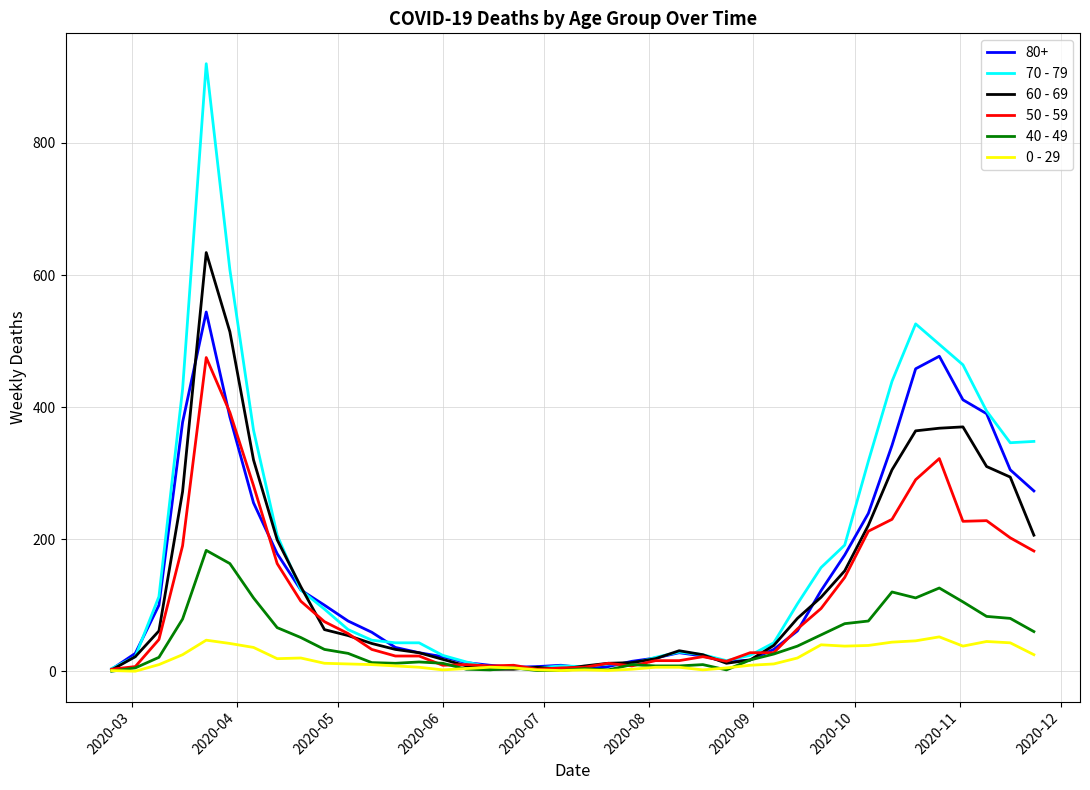

List the series in order of their peak value, lowest first.

0 - 29, 40 - 49, 50 - 59, 80+, 60 - 69, 70 - 79